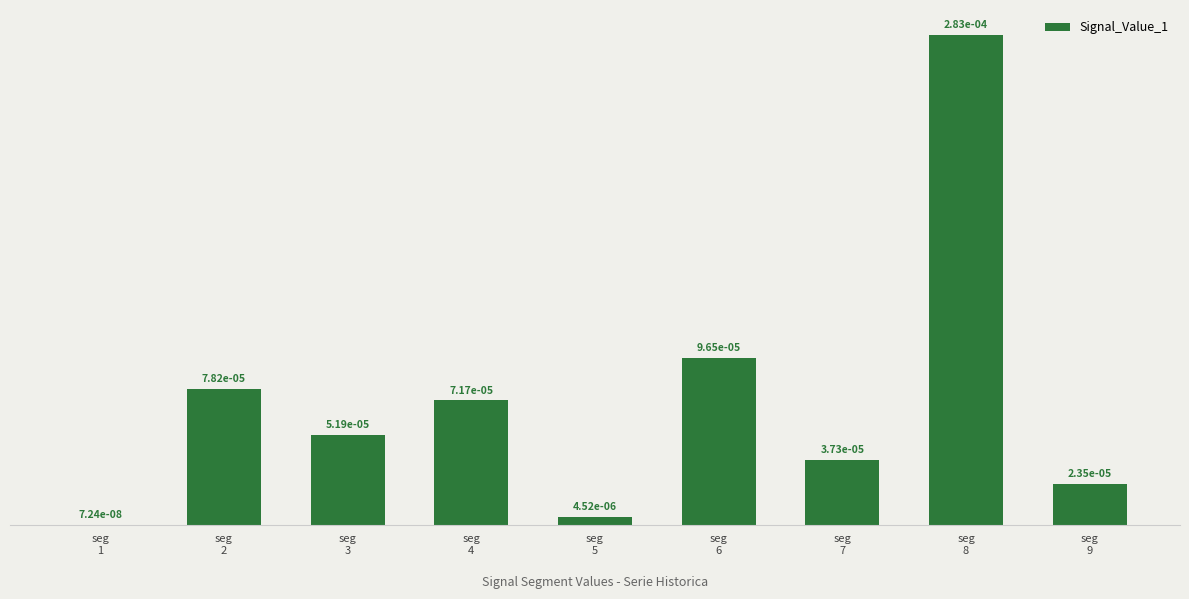

List the labels in order of value, smallest first.

seg
1, seg
5, seg
9, seg
7, seg
3, seg
4, seg
2, seg
6, seg
8